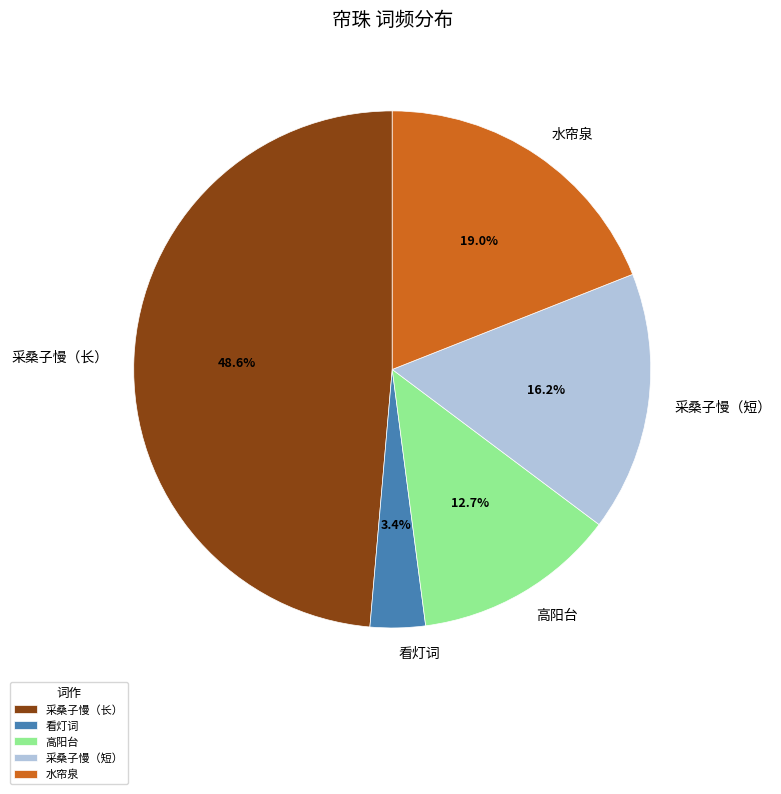

Which has a higher value, 水帘泉 or 看灯词?

水帘泉